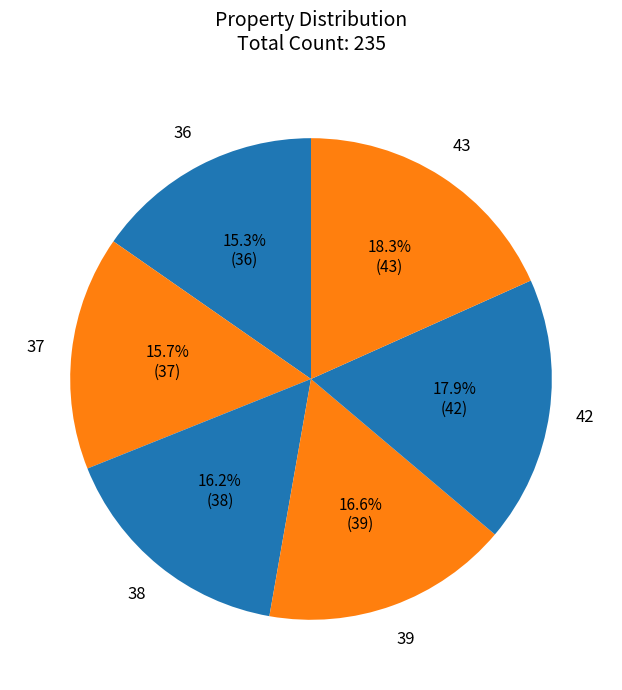

To the nearest percent, what is the difference between the largest and smallest slice percentages?

3%